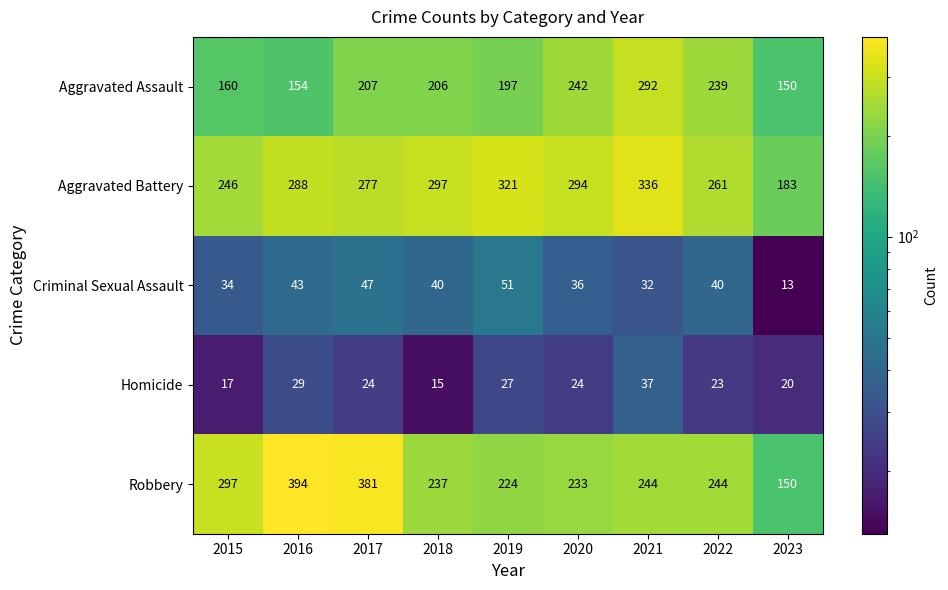

The value of Robbery at 2017 is 668. True or false?

False